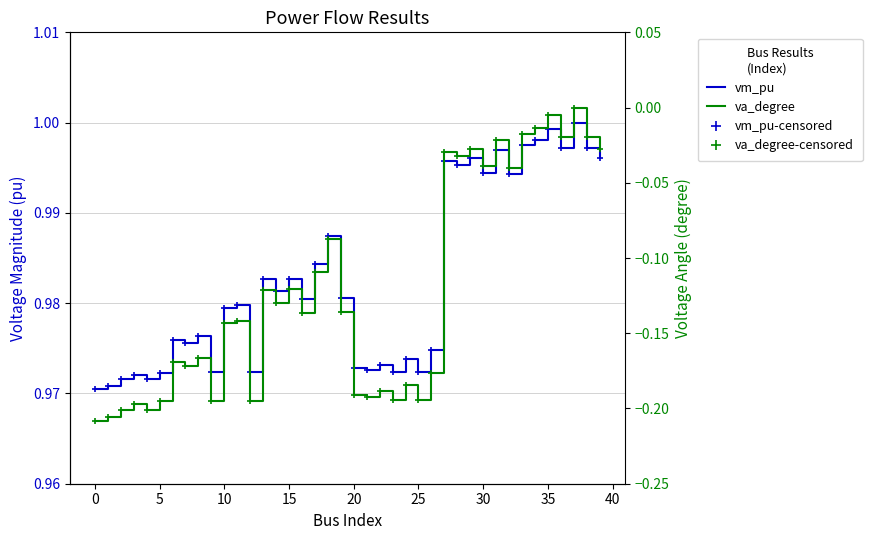

At 29, list the series in order from smallest to largest.

va_degree, va_degree-markers, vm_pu, vm_pu-markers